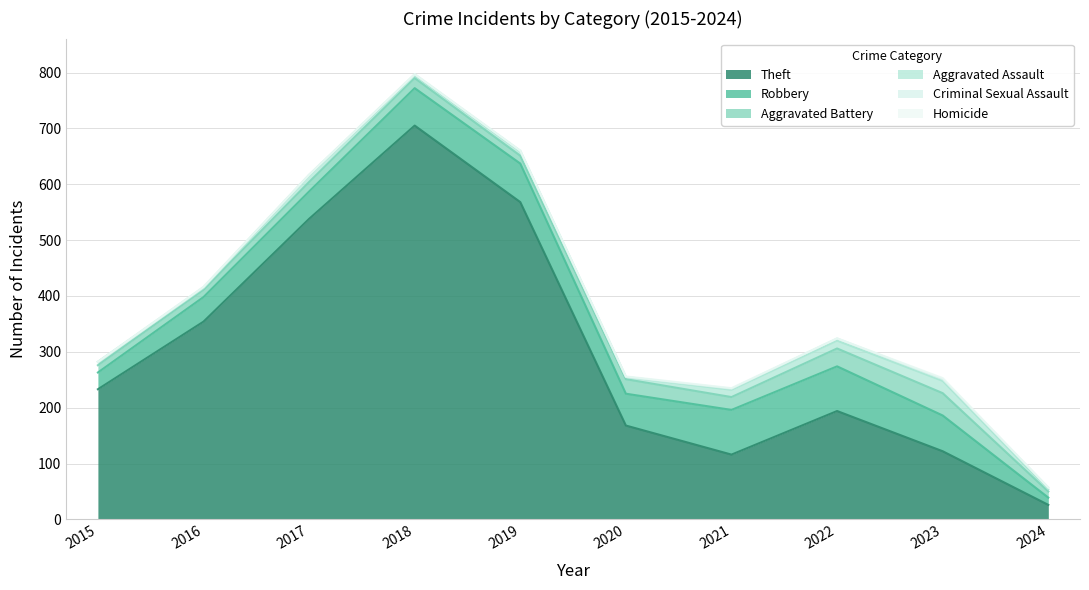

At which category does Aggravated Assault reach its first local valley?

2016